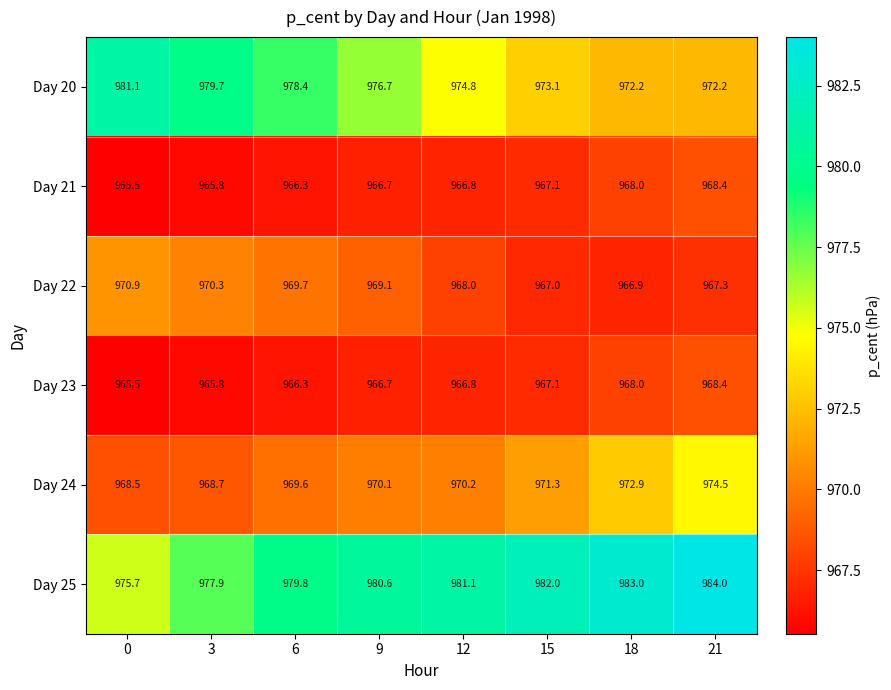

What is the average value of the Day 20 series?

976.0